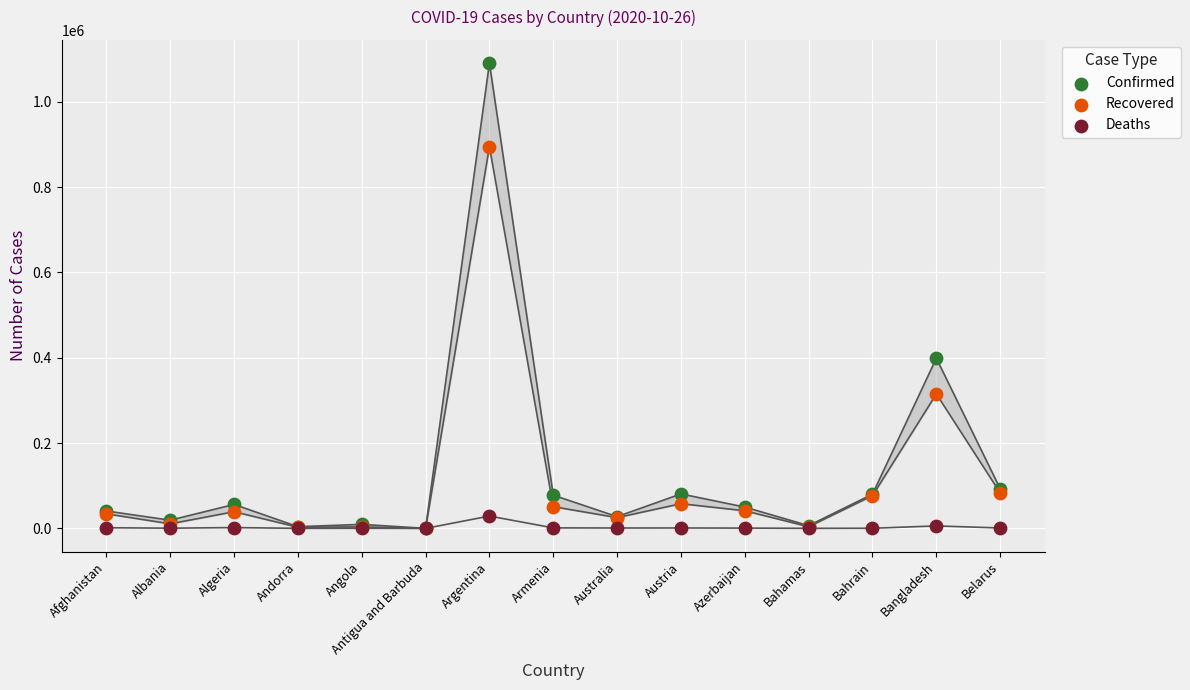

Across all series, what Y value is closest to 545296?

398815